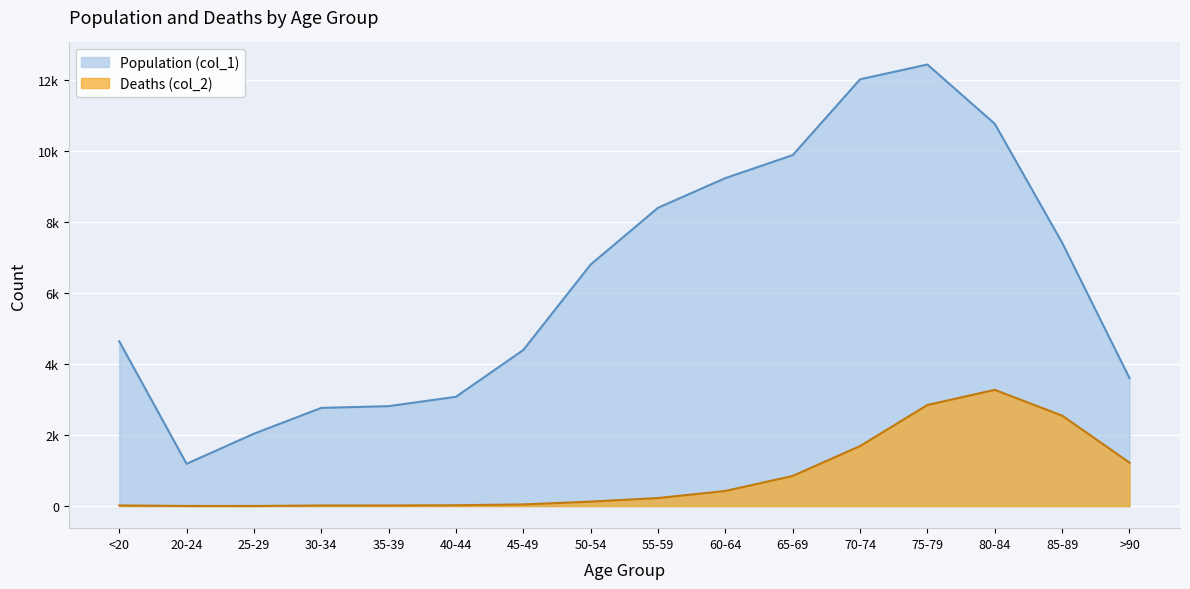

Reading left to right, extract all data points from this chart.

Population (col_1): <20=4641	20-24=1191	25-29=2038	30-34=2765	35-39=2814	40-44=3078	45-49=4396	50-54=6803	55-59=8400	60-64=9236	65-69=9883	70-74=12018	75-79=12434	80-84=10764	85-89=7417	>90=3604
Deaths (col_2): <20=18	20-24=4	25-29=3	30-34=17	35-39=18	40-44=24	45-49=47	50-54=126	55-59=227	60-64=426	65-69=850	70-74=1690	75-79=2848	80-84=3273	85-89=2548	>90=1224